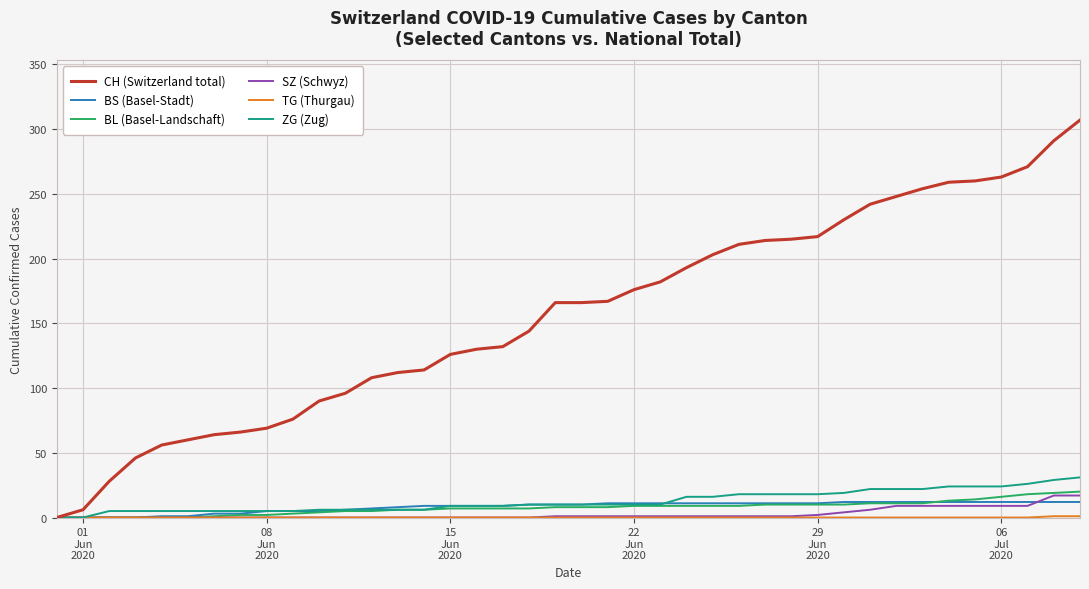

What is the maximum value shown in the chart?

307